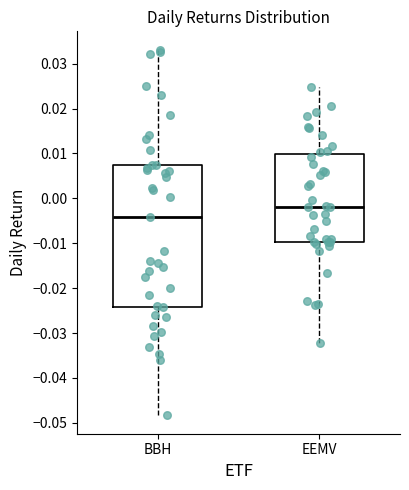

Reading left to right, transcribe this box plot: for each box, give where its median line is, the range the box spans, and where its two whiskers end, as read against the y-axis. The values are not printed on the chart, so give them approximately, as read against the axis.

BBH: median -0.004, box -0.024 to 0.007, whiskers -0.048 to 0.033
EEMV: median -0.002, box -0.010 to 0.010, whiskers -0.032 to 0.025